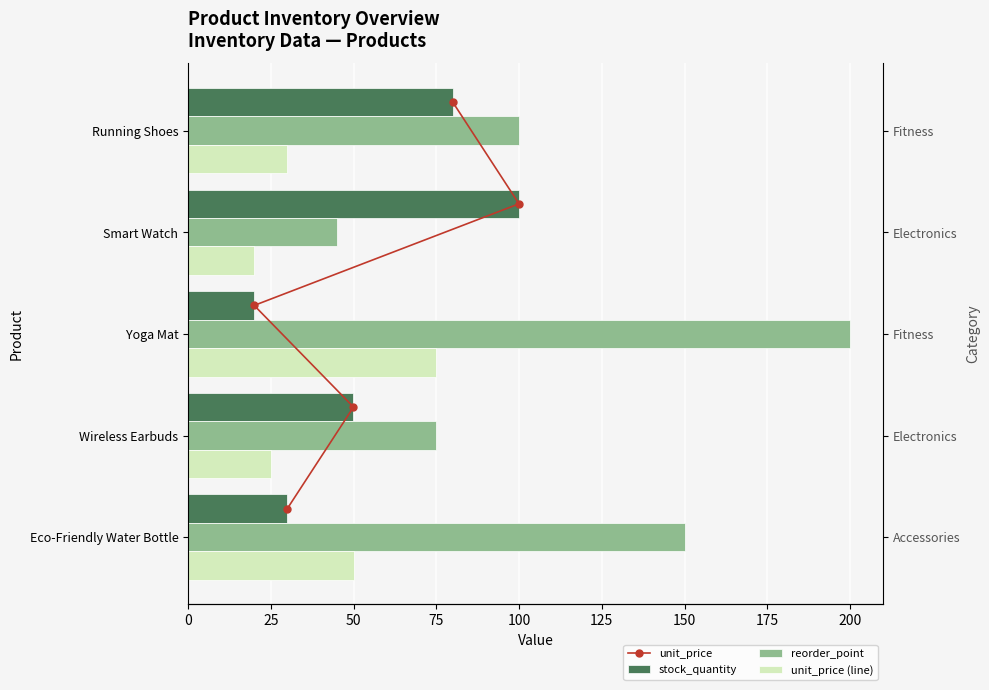

What is the difference between the highest and lowest values at 25?

73.7